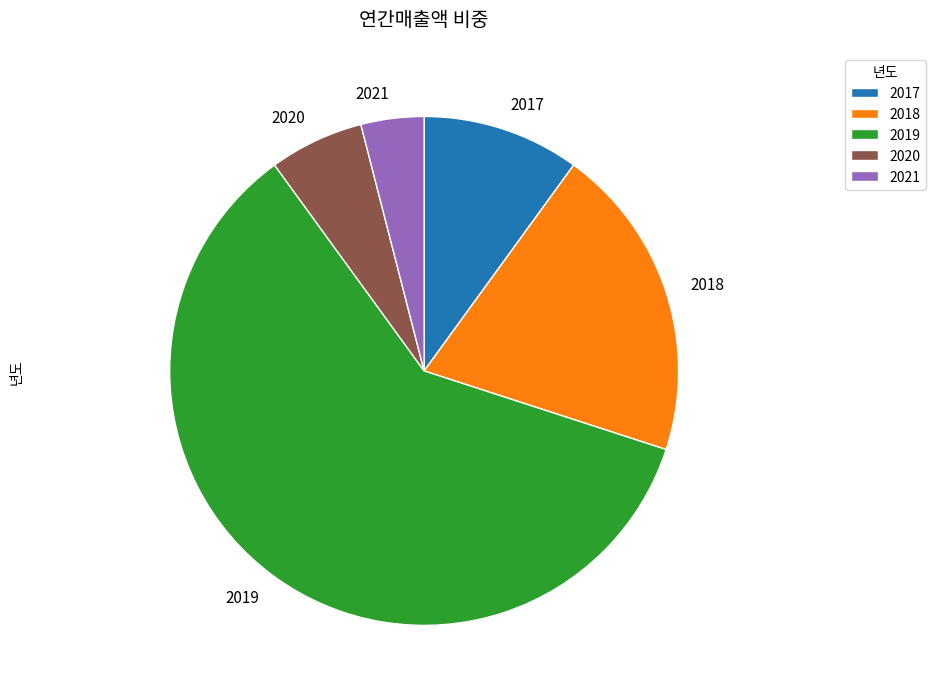

Rank the categories by value from lowest to highest.

2021, 2020, 2017, 2018, 2019